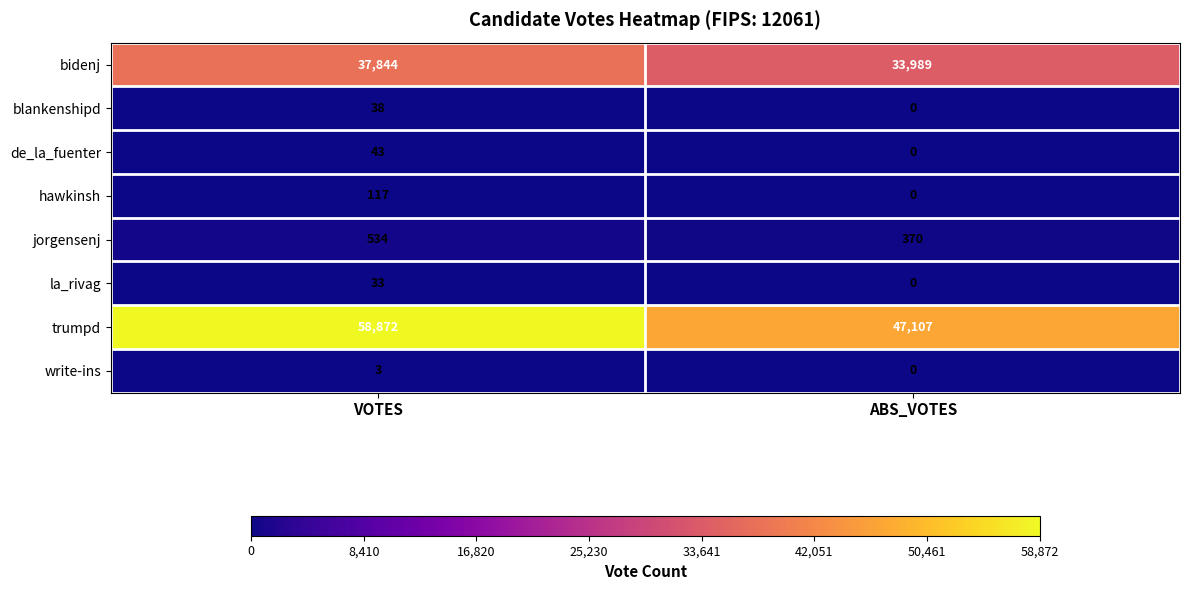

Which series has the largest total across all categories?

trumpd